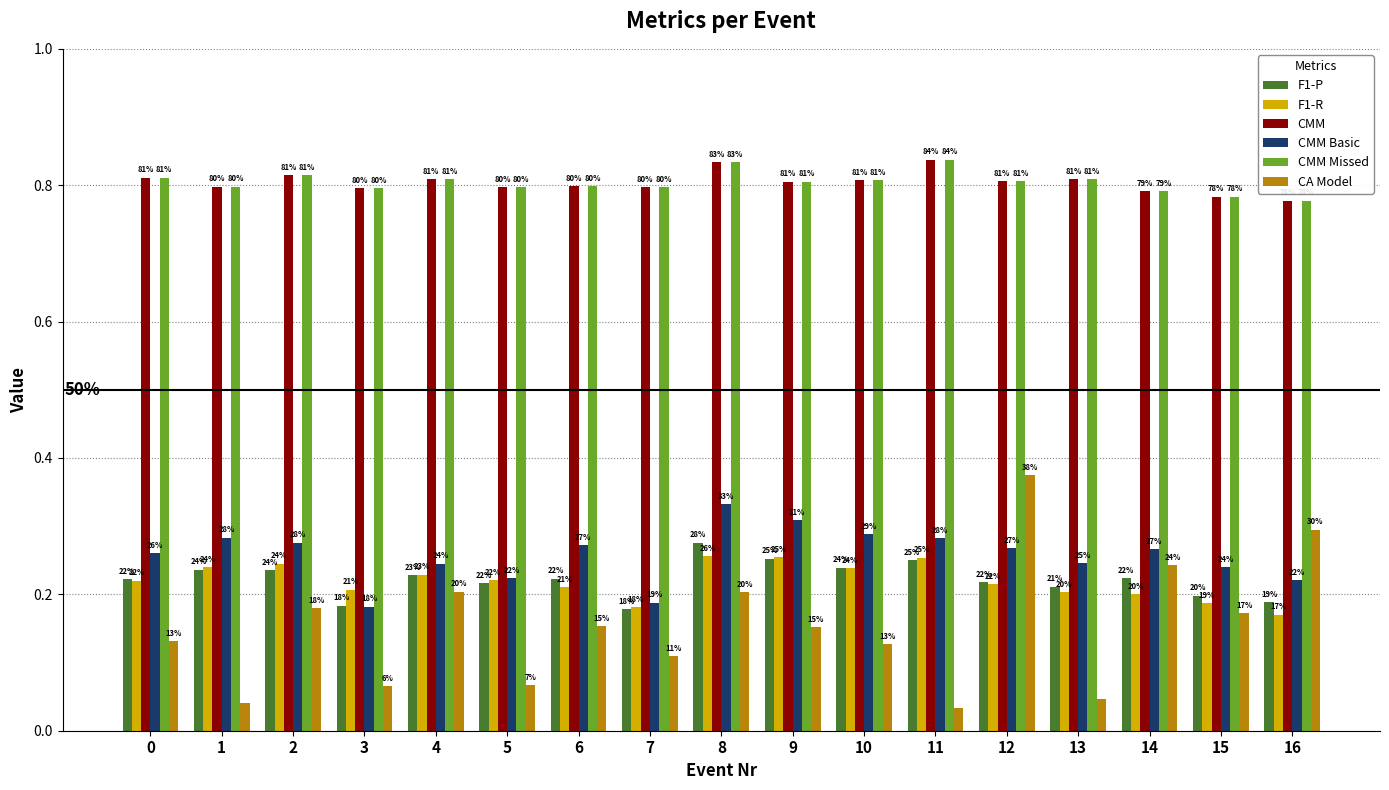

What are all the series names shown in the legend?

F1-P, F1-R, CMM, CMM Basic, CMM Missed, CA Model